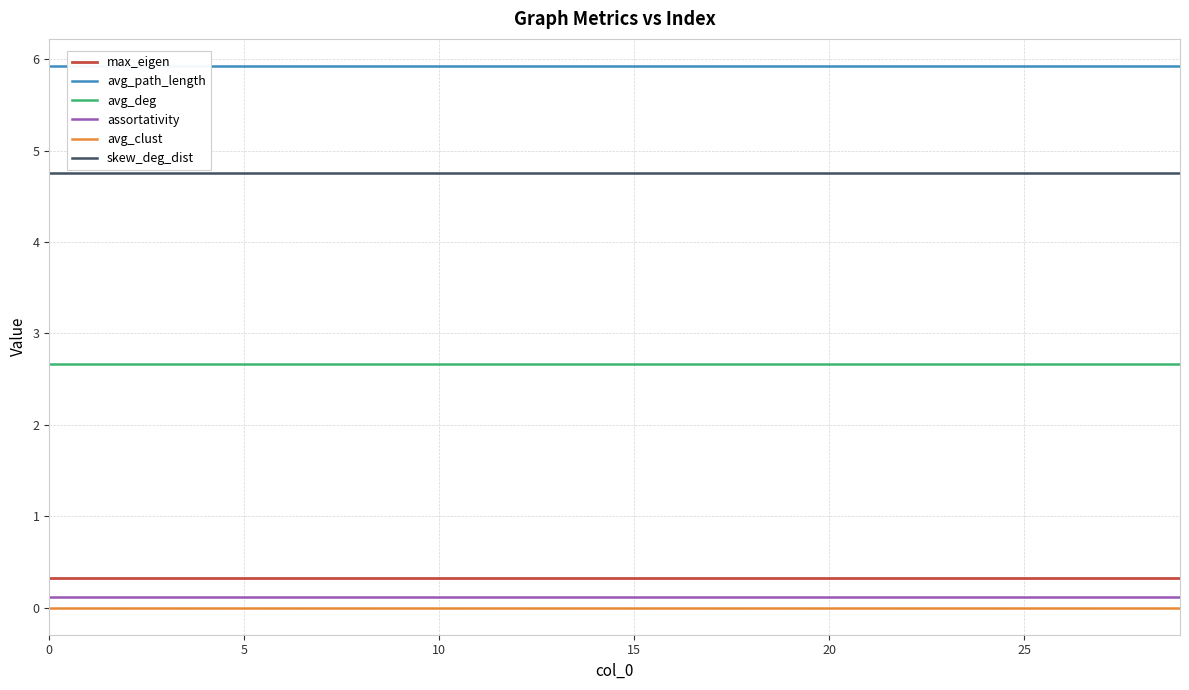

How many lines are shown in the chart?

6